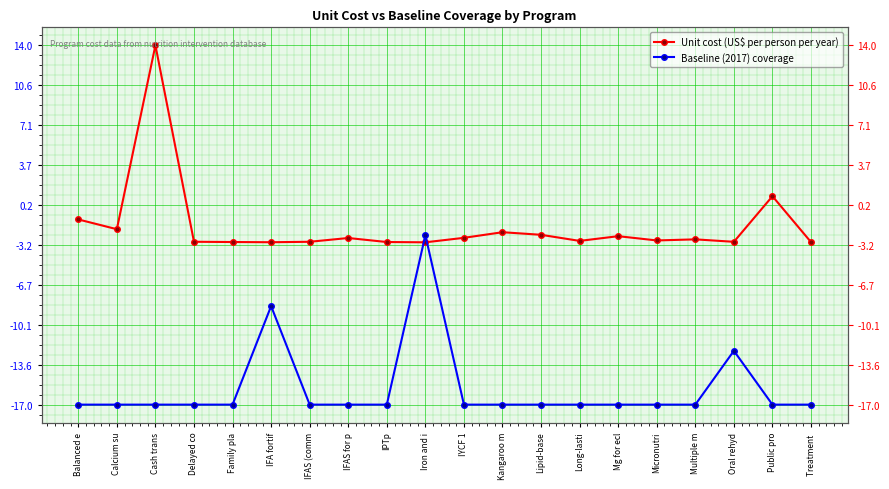

Which has a higher value, Kangaroo m or Public pro?

Public pro